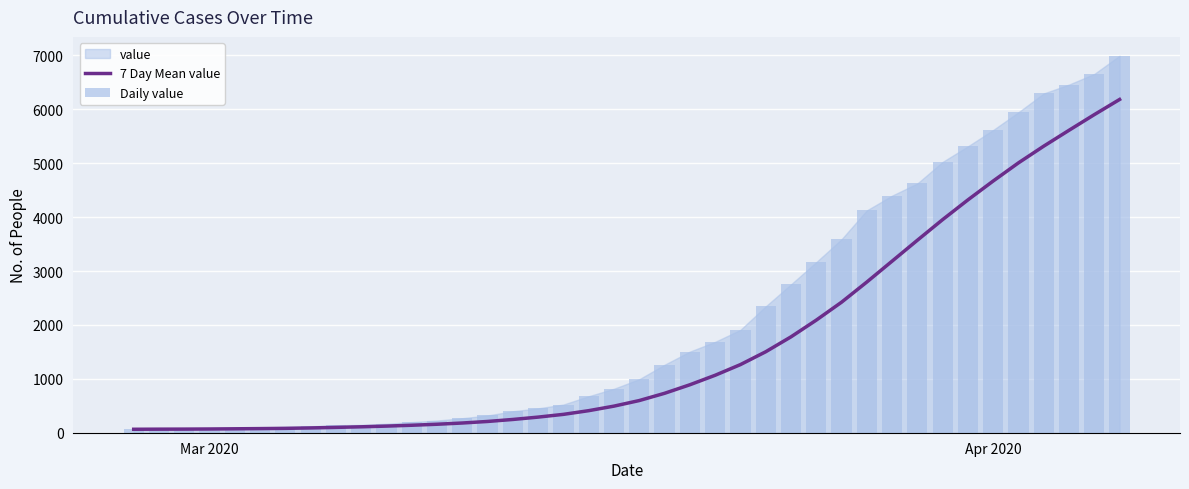

What is the maximum value for 7 Day Mean value?

6183.6